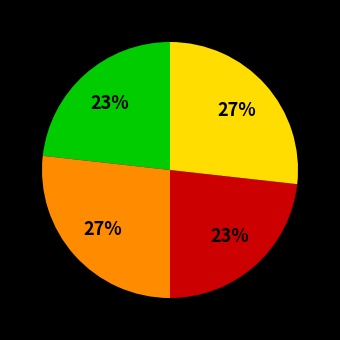

To the nearest percent, what is the average slice percentage?

25%